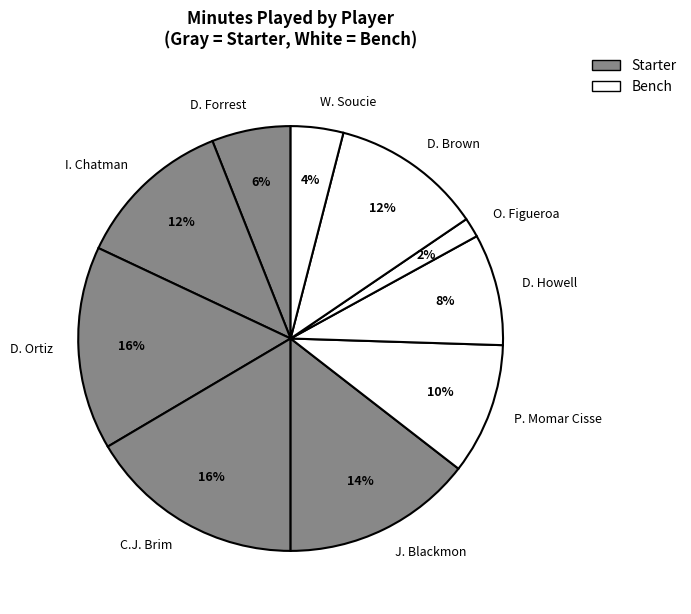

To the nearest percent, what is the combined percentage of O. Figueroa and D. Howell?

10%